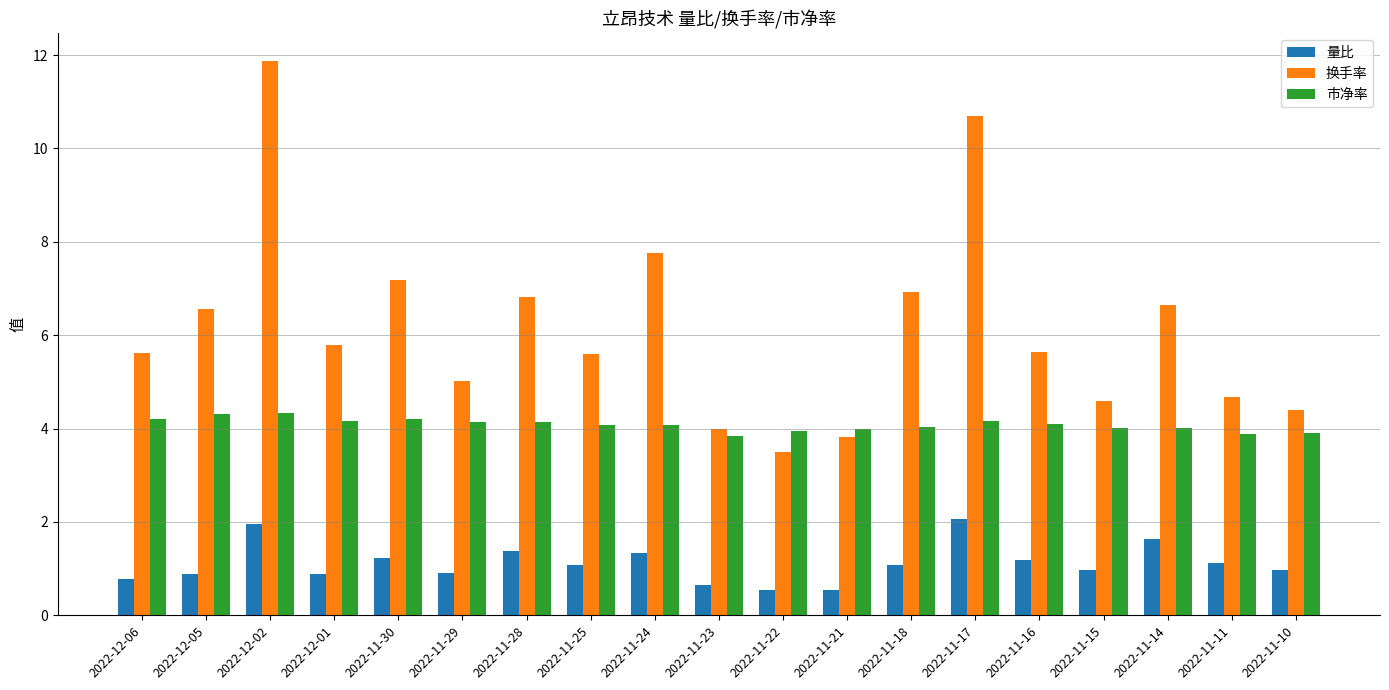

Which category has the highest value across all series?

2022-12-02